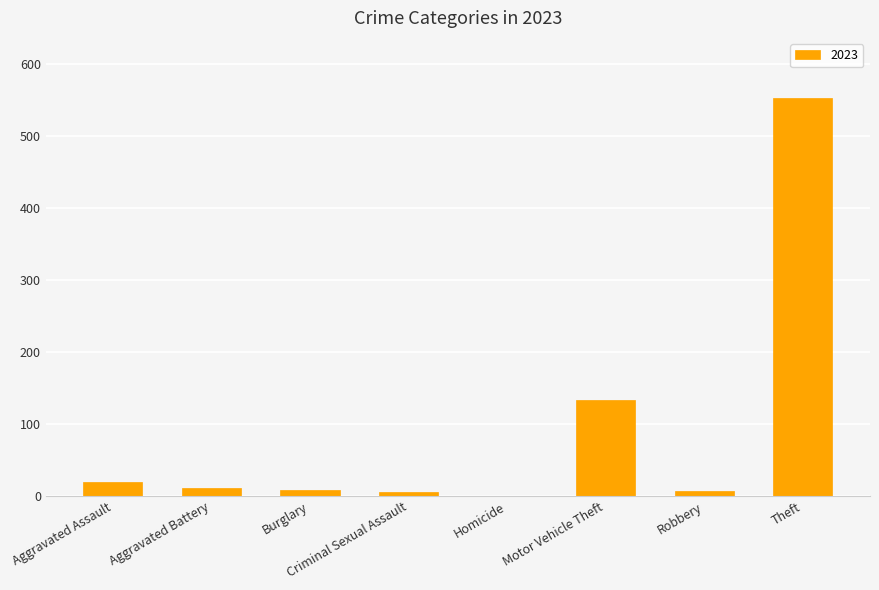

What is the sum of all values?

738